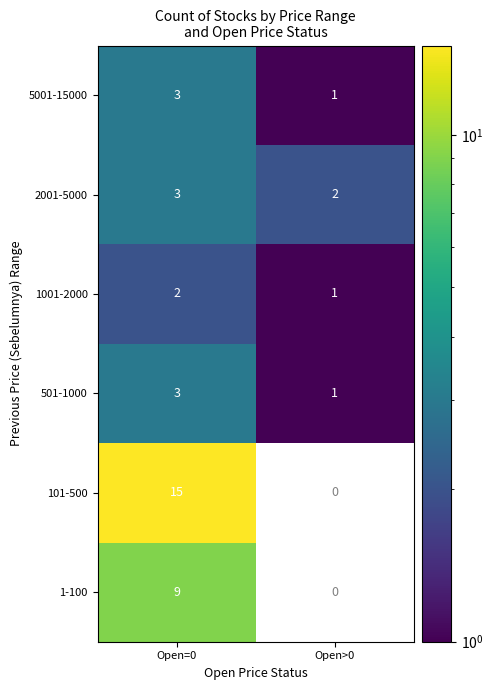

What value does the 501-1000 series have at Open=0?

3